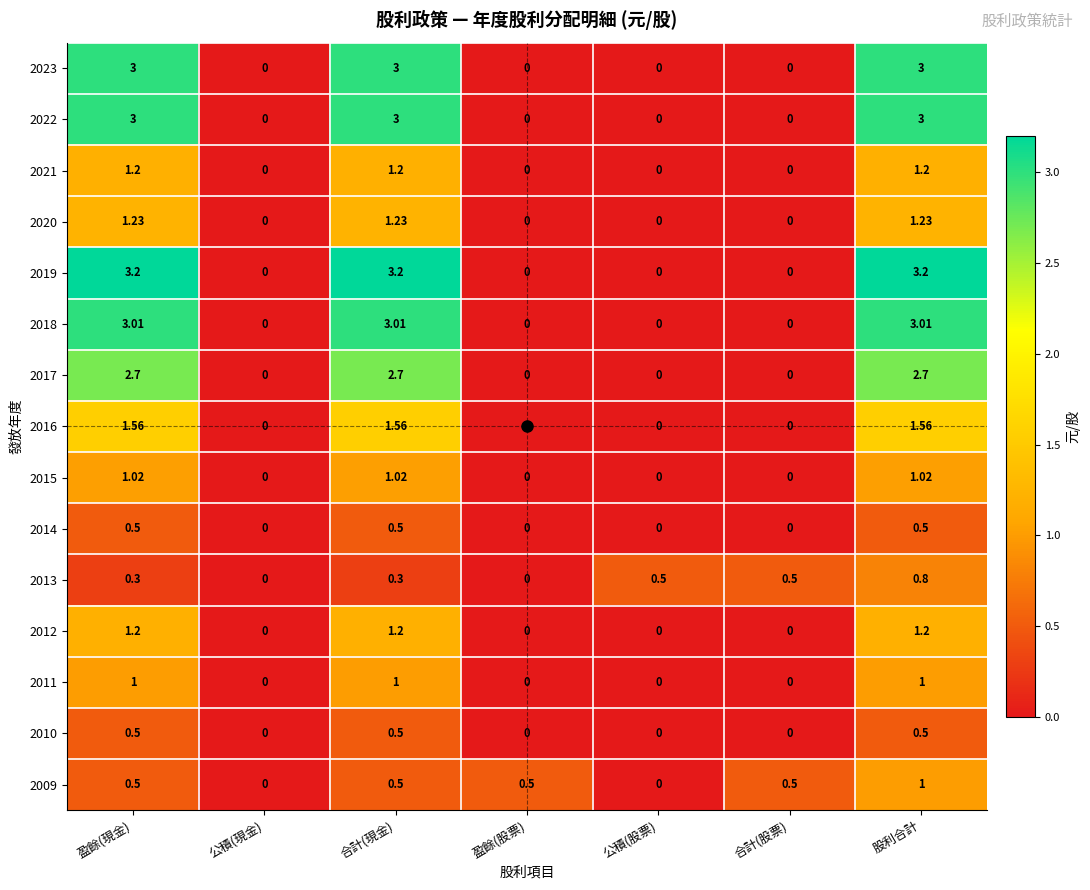

At which label does 2009 reach its peak?

股利合計